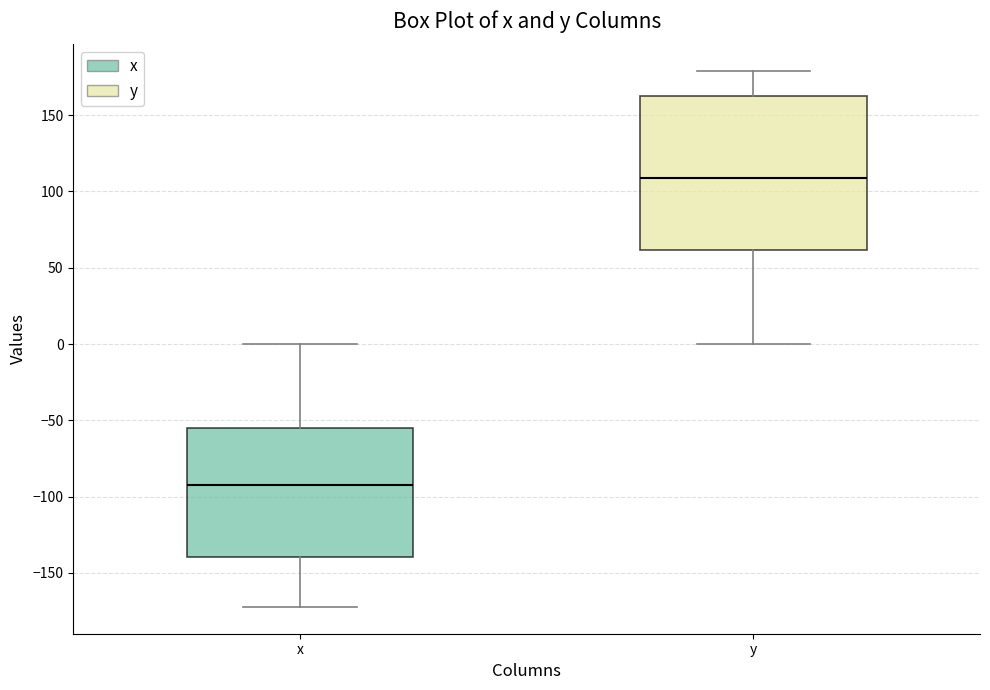

Where does the median line of the box for y sit on the y-axis? The values are not printed on the chart, so give them approximately, as read against the axis.

110